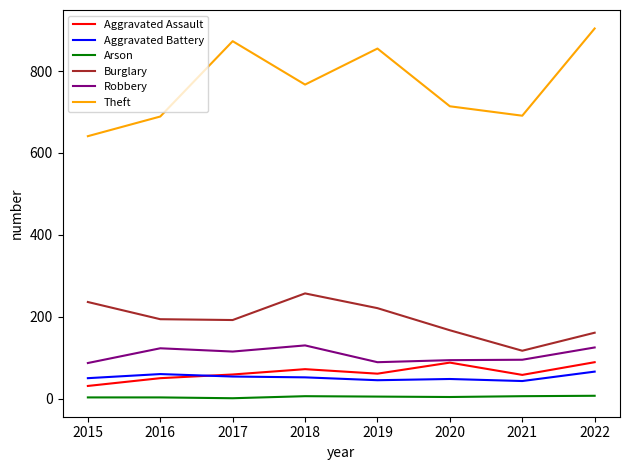

True or false: Aggravated Battery and Theft intersect in this chart.

False